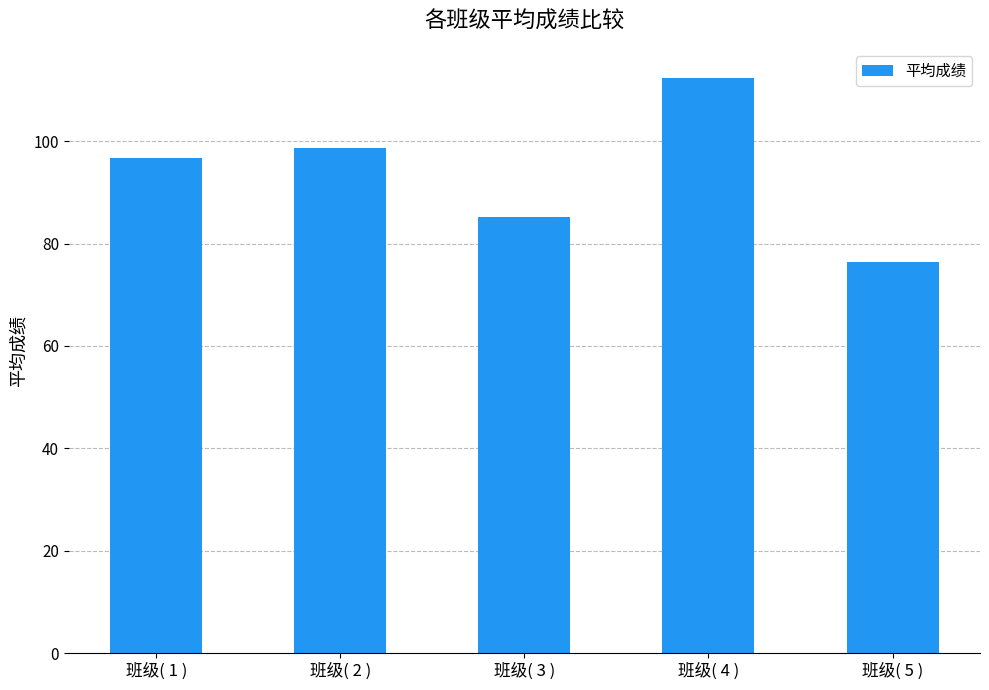

Is it true that the value at 班级( 3 ) is 85.2?

True